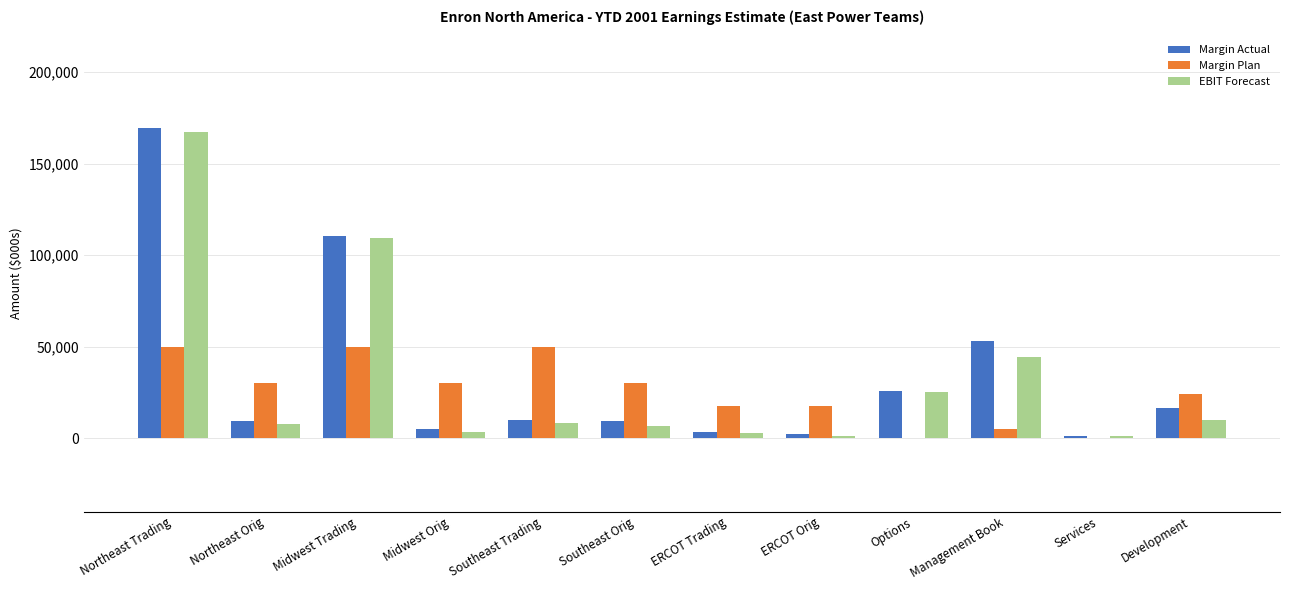

Which category has the highest value in the EBIT Forecast series?

Northeast Trading